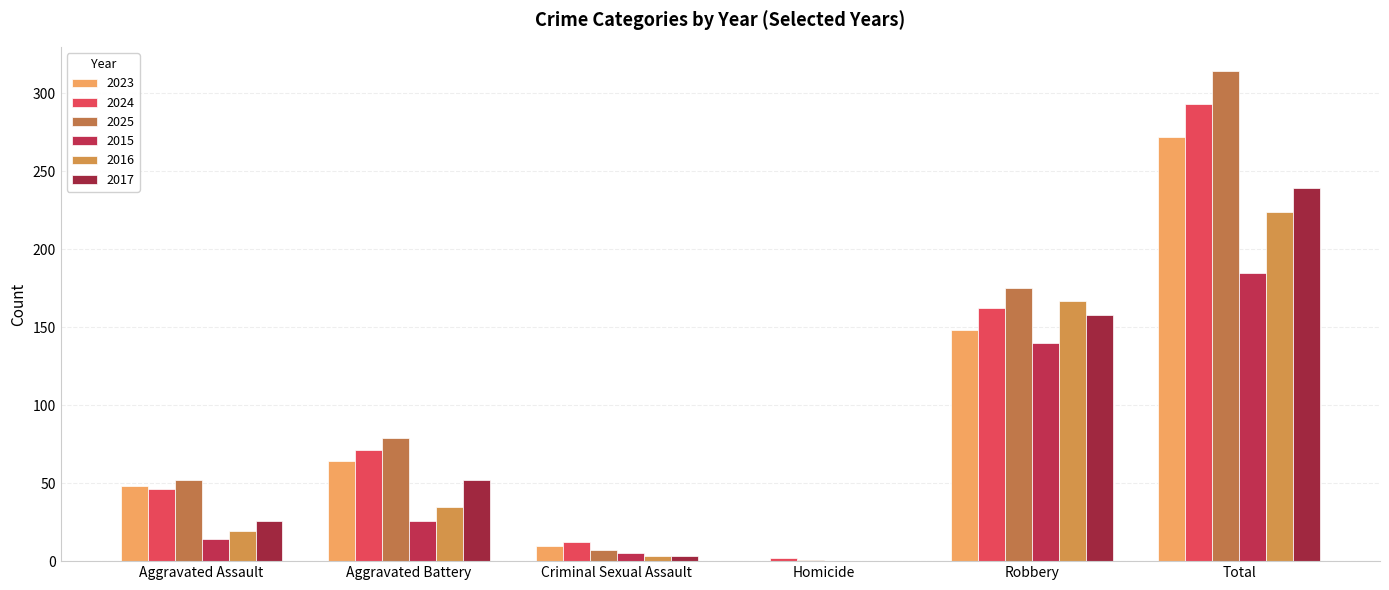

At which label does 2016 reach its minimum?

Homicide